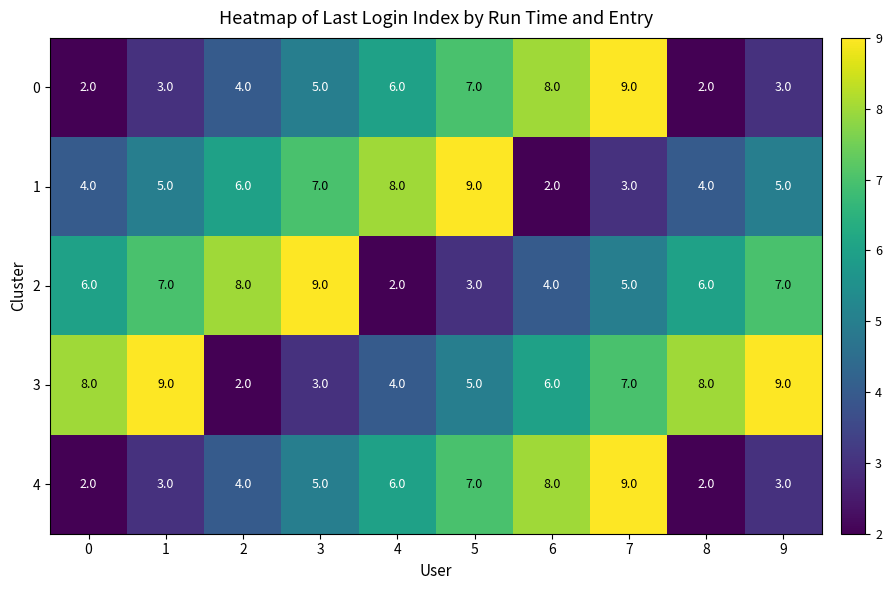

What is the average value of the 2 series?

6